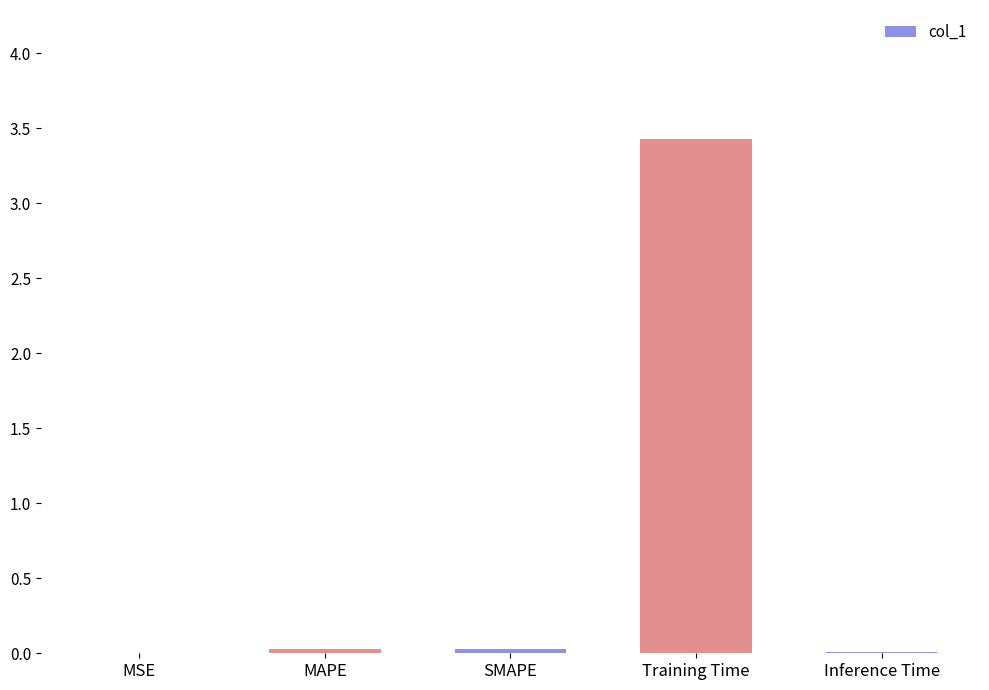

At which category does the chart reach its peak across all series?

Training Time